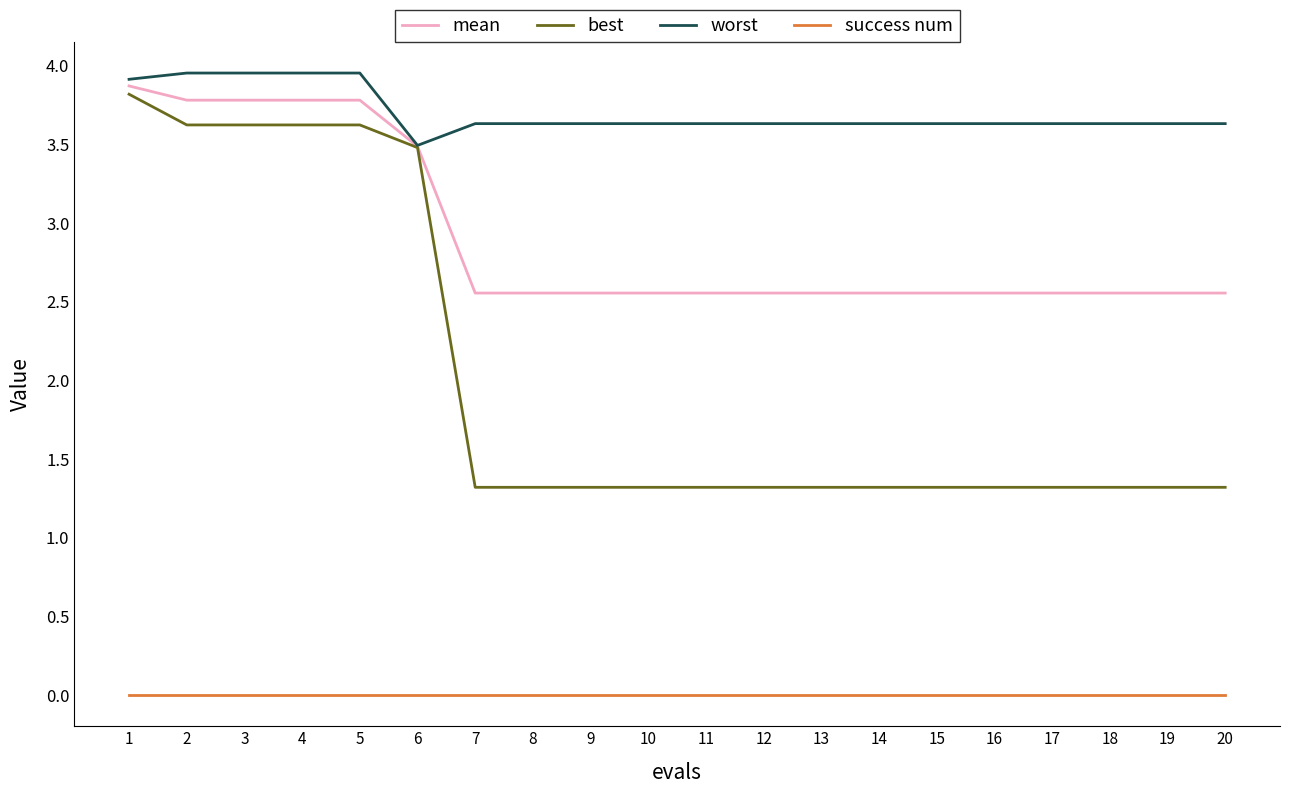

What is the minimum value for best?

1.3